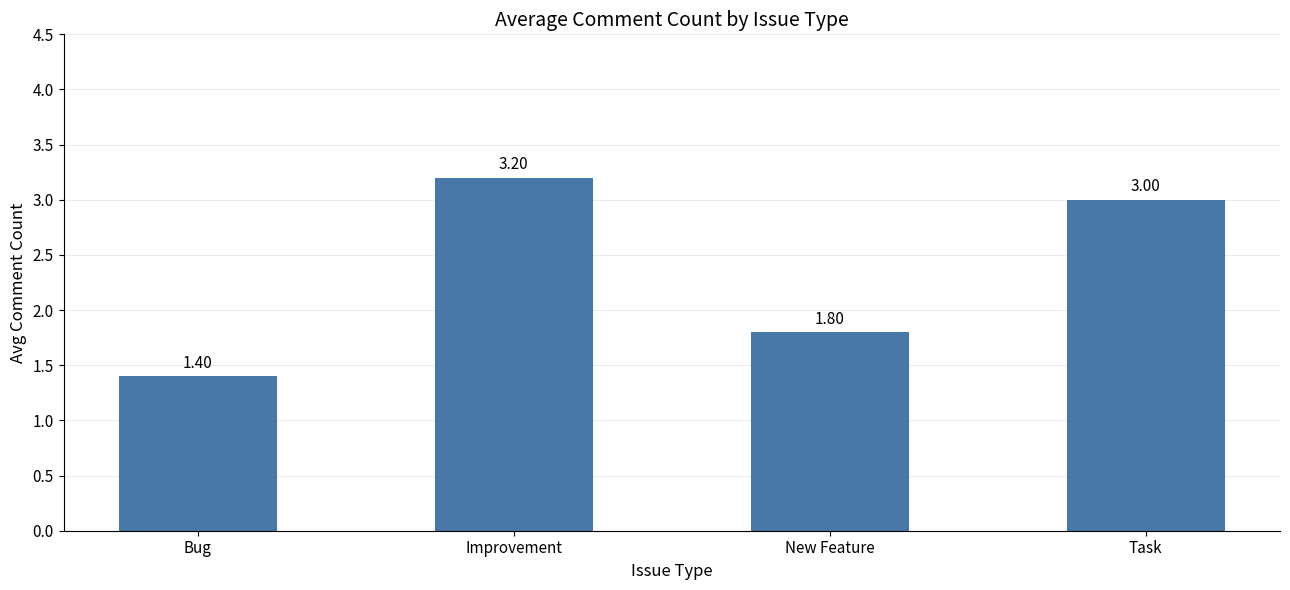

How many bars are there in total?

4